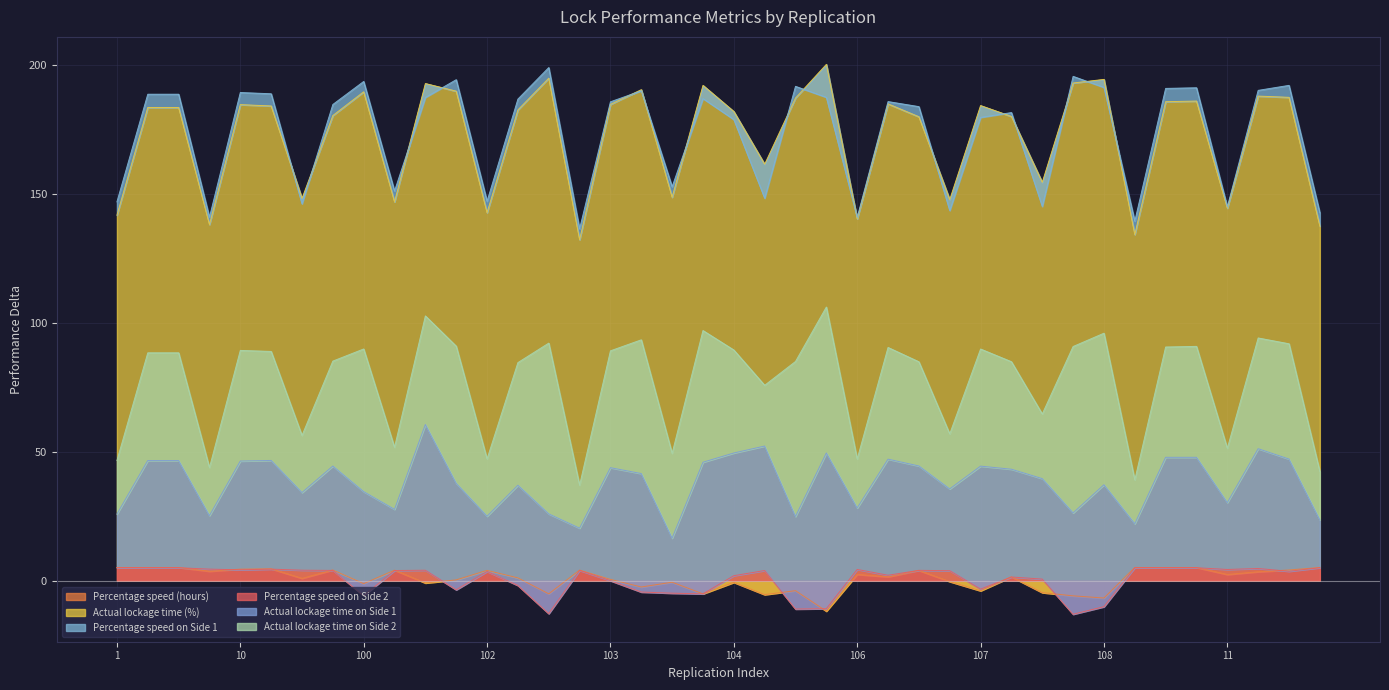

Is it true that Percentage speed on Side 2 equals -3.3 at 107?

True